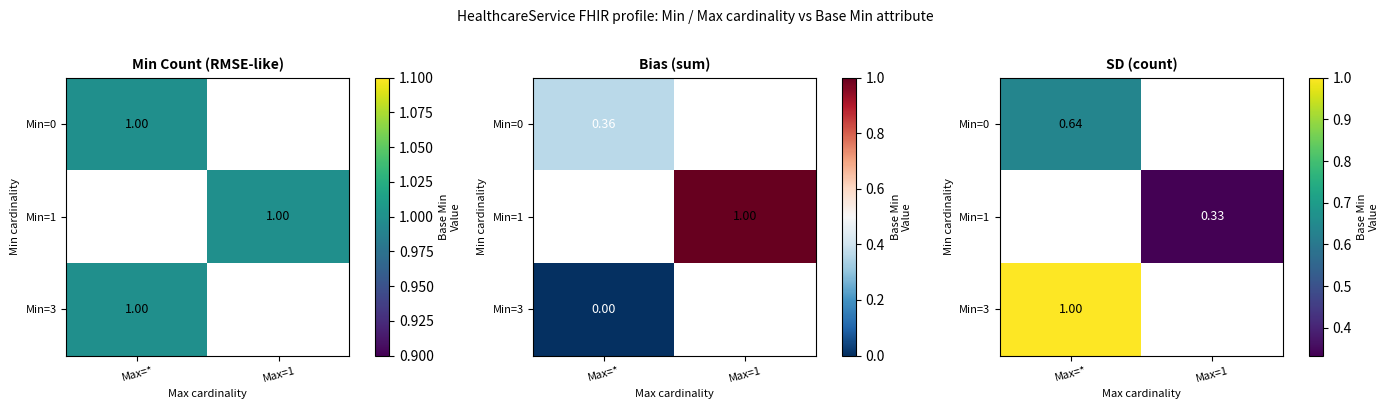

True or false: Min=0 has a value of 0.6 at Max=*.

True